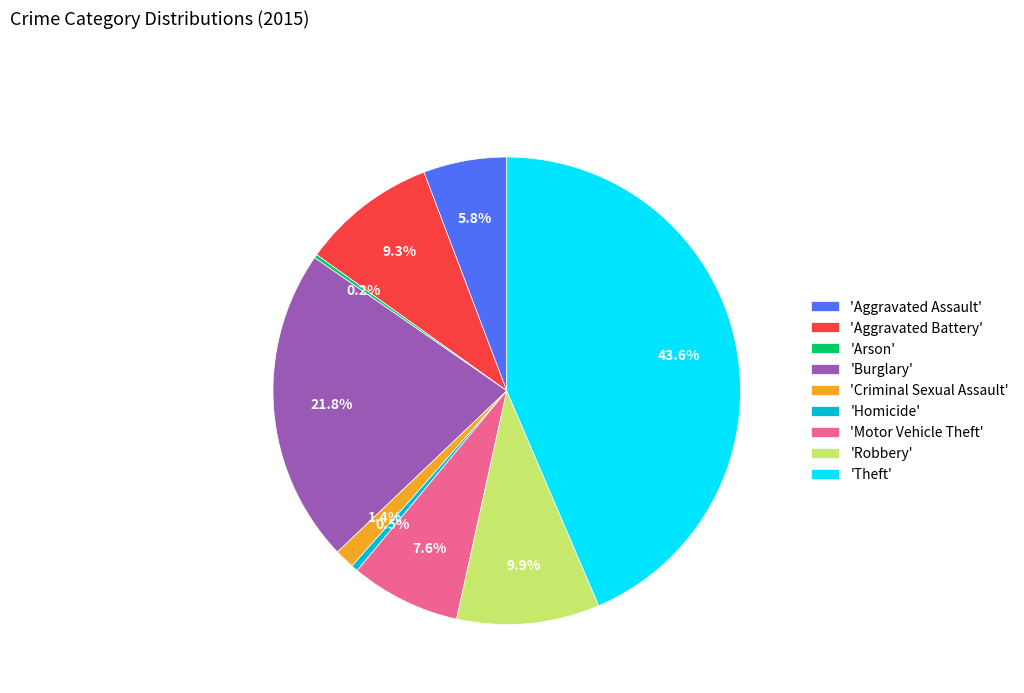

What is the total percentage of 'Aggravated Battery' and 'Criminal Sexual Assault'?

10.7%